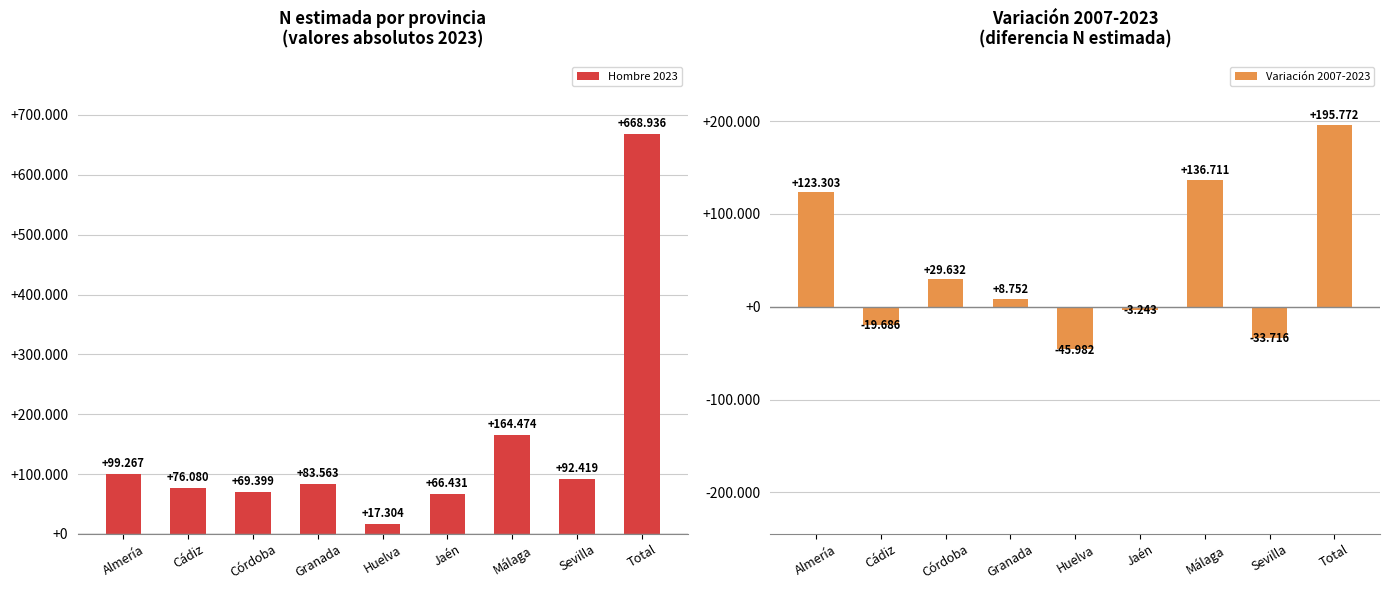

Which category has the highest value in the Variación 2007-2023 series?

Total